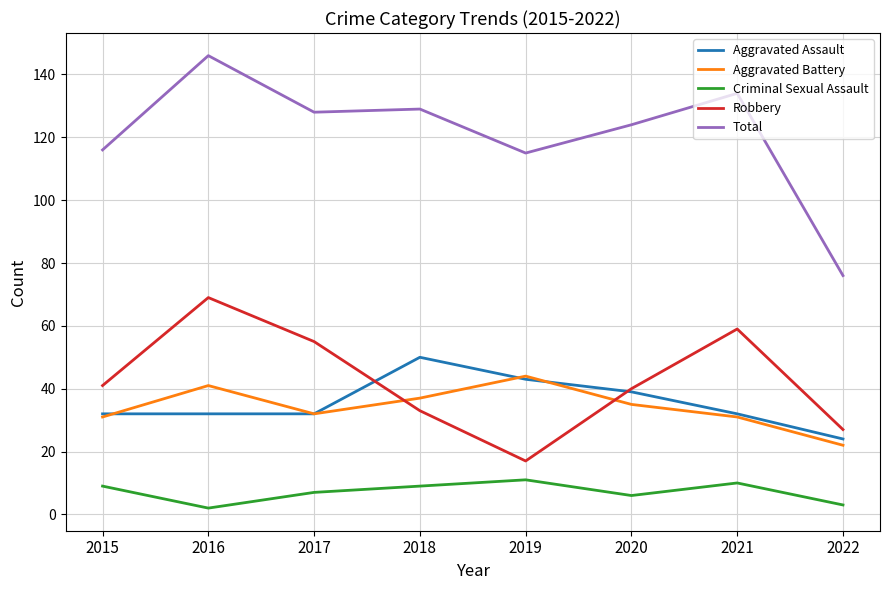

True or false: Criminal Sexual Assault has more than 1 interior local peaks.

True